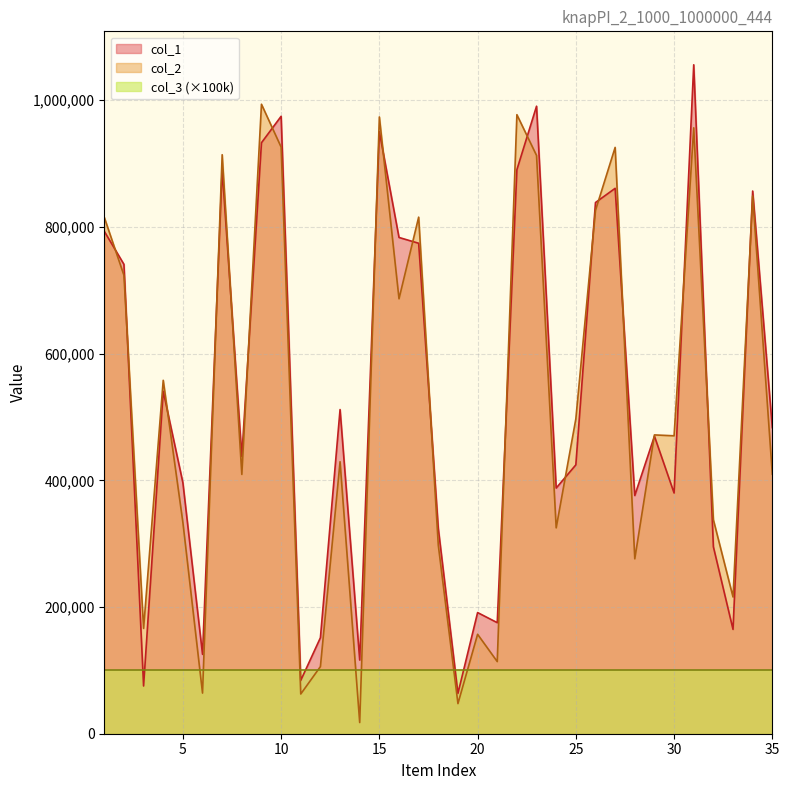

At which label does col_2 first exceed 470261?

1